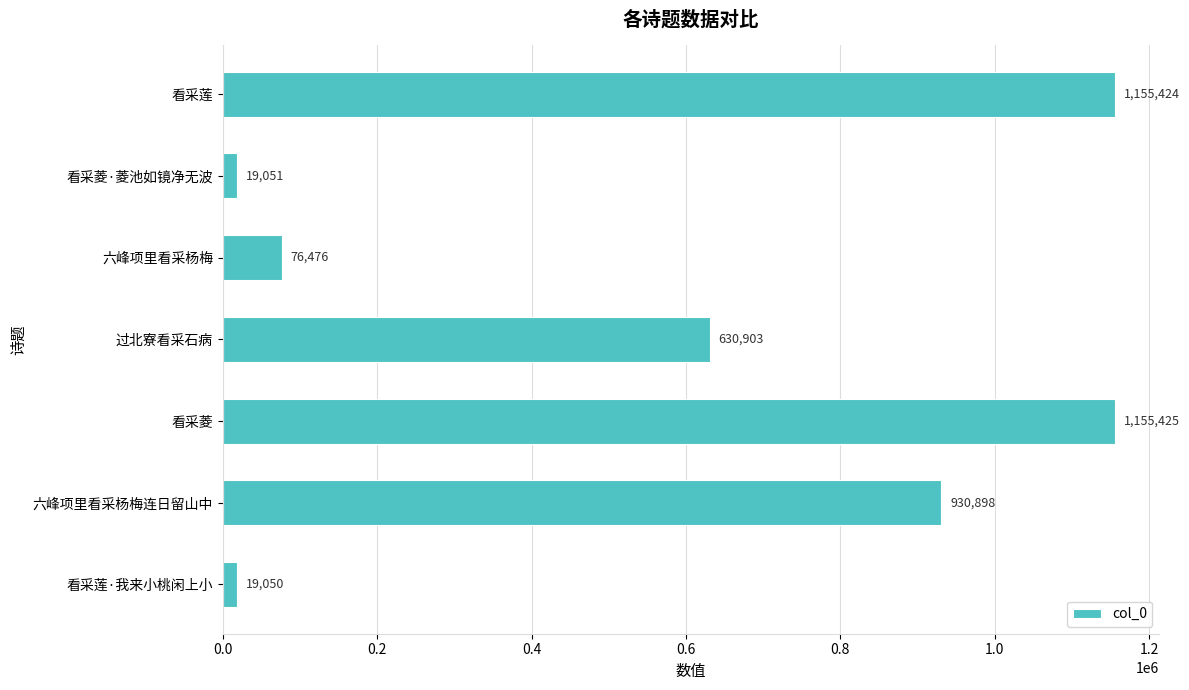

What is the difference between the maximum and minimum values?

1136375